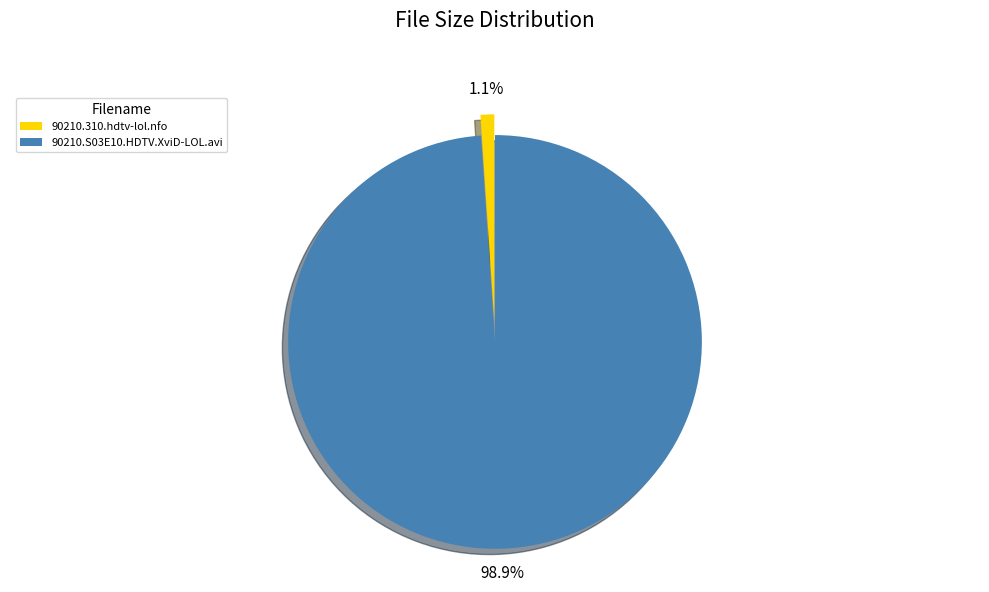

To the nearest percent, what percentage of the pie is 90210.S03E10.HDTV.XviD-LOL.avi?

99%